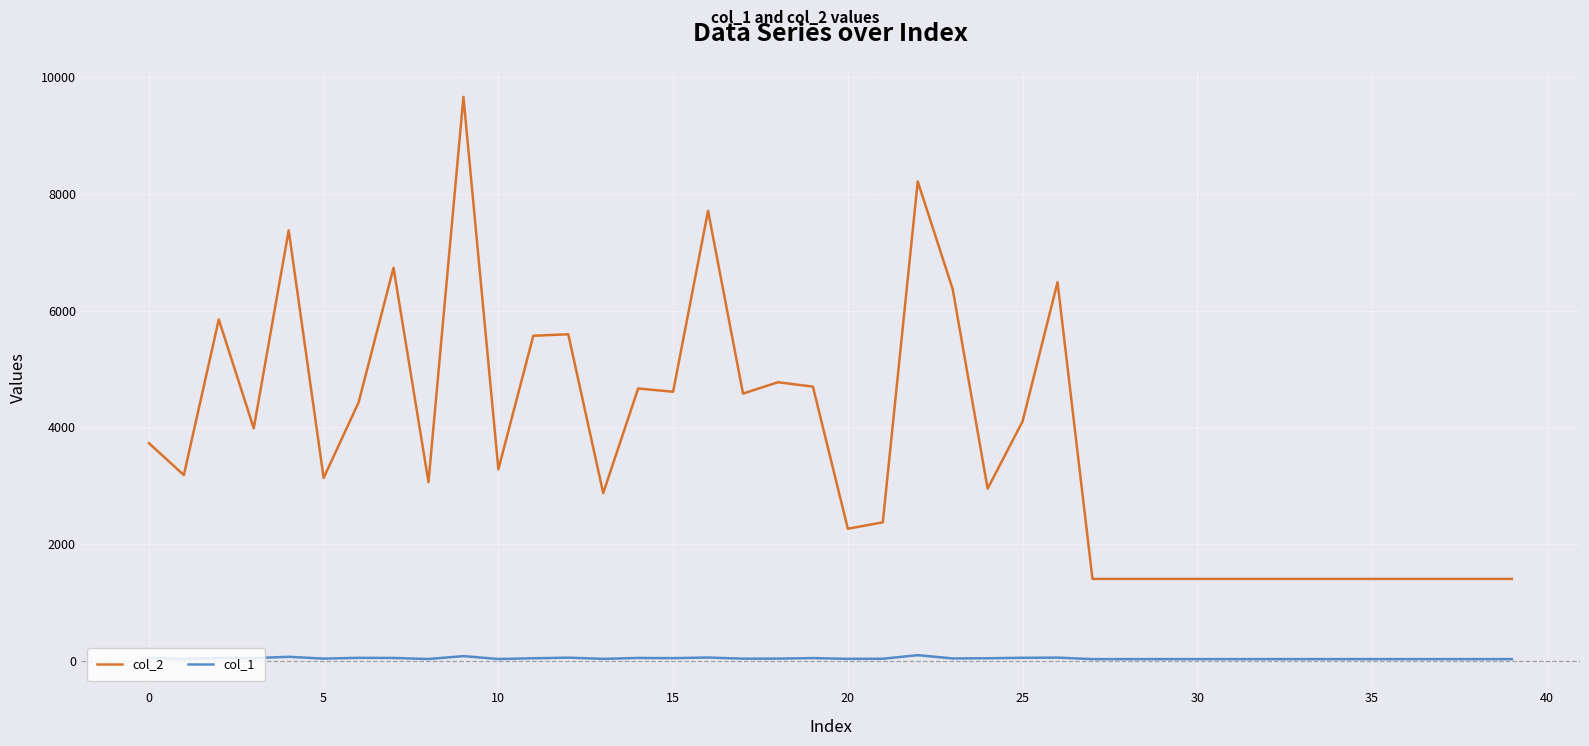

True or false: col_1 and col_2 intersect in this chart.

False